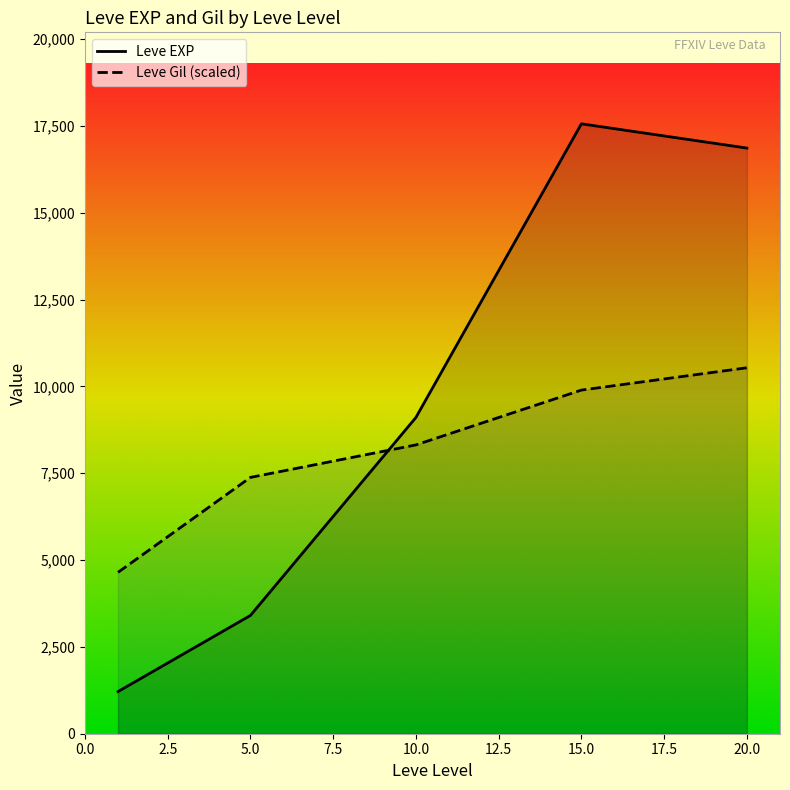

How many times do Leve EXP and Leve Gil (scaled) cross each other?

1